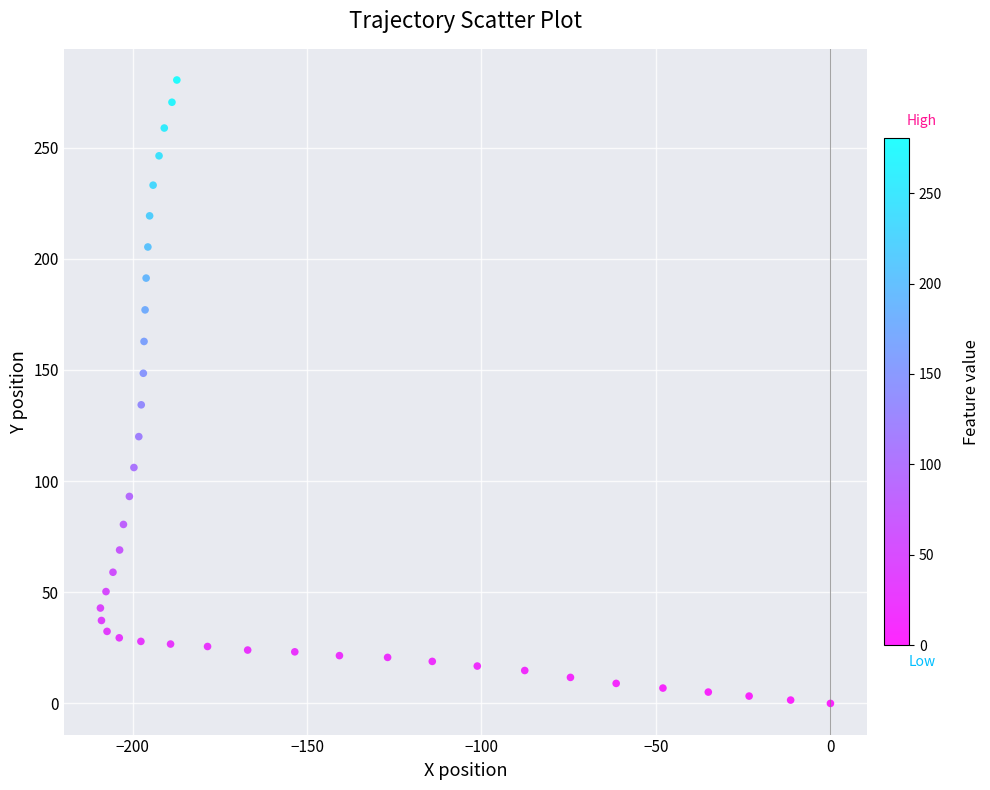

What is the range of Y values (max minus min)?

280.4